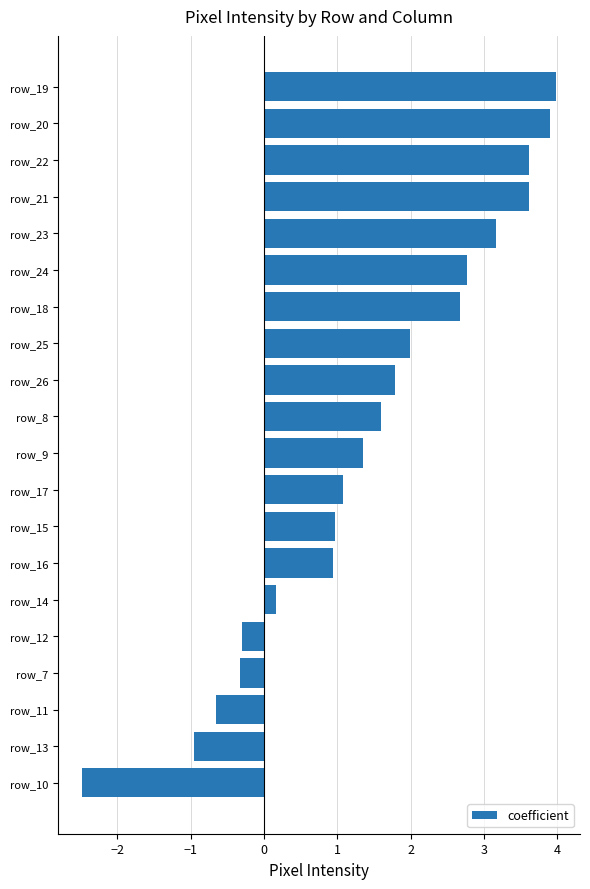

True or false: the data shows 1.4 at row_9.

True